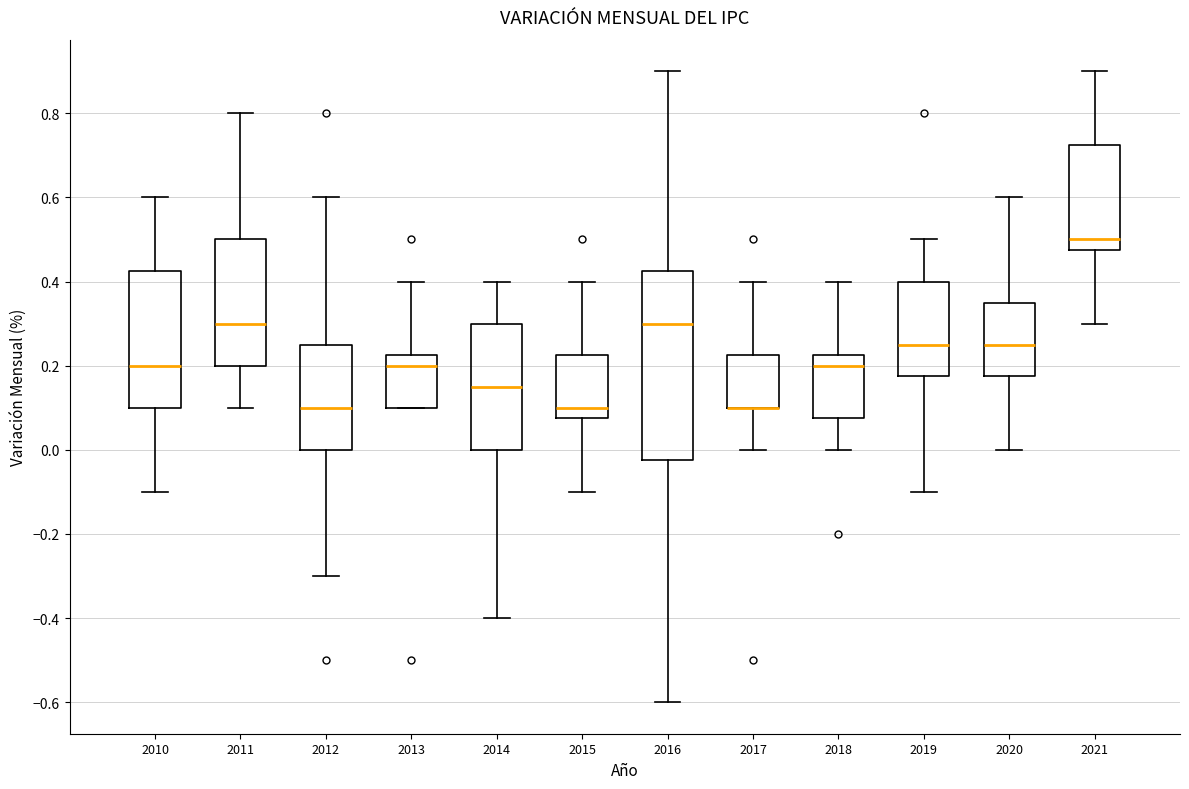

Reading left to right, read every box against the y-axis: the position of its median line, the range the box covers, and the ends of its whiskers. The values are not printed on the chart, so give them approximately, as read against the axis.

2010: median 0.20, box 0.10 to 0.42, whiskers -0.10 to 0.60
2011: median 0.30, box 0.20 to 0.50, whiskers 0.10 to 0.80
2012: median 0.10, box 0.00 to 0.26, whiskers -0.30 to 0.60
2013: median 0.20, box 0.10 to 0.22, whiskers 0.10 to 0.40
2014: median 0.16, box 0.00 to 0.30, whiskers -0.40 to 0.40
2015: median 0.10, box 0.08 to 0.22, whiskers -0.10 to 0.40
2016: median 0.30, box -0.02 to 0.42, whiskers -0.60 to 0.90
2017: median 0.10 (drawn on the box's lower edge), box 0.10 to 0.22, whiskers 0.00 to 0.40
2018: median 0.20, box 0.08 to 0.22, whiskers 0.00 to 0.40
2019: median 0.26, box 0.18 to 0.40, whiskers -0.10 to 0.50
2020: median 0.26, box 0.18 to 0.36, whiskers 0.00 to 0.60
2021: median 0.50, box 0.48 to 0.72, whiskers 0.30 to 0.90